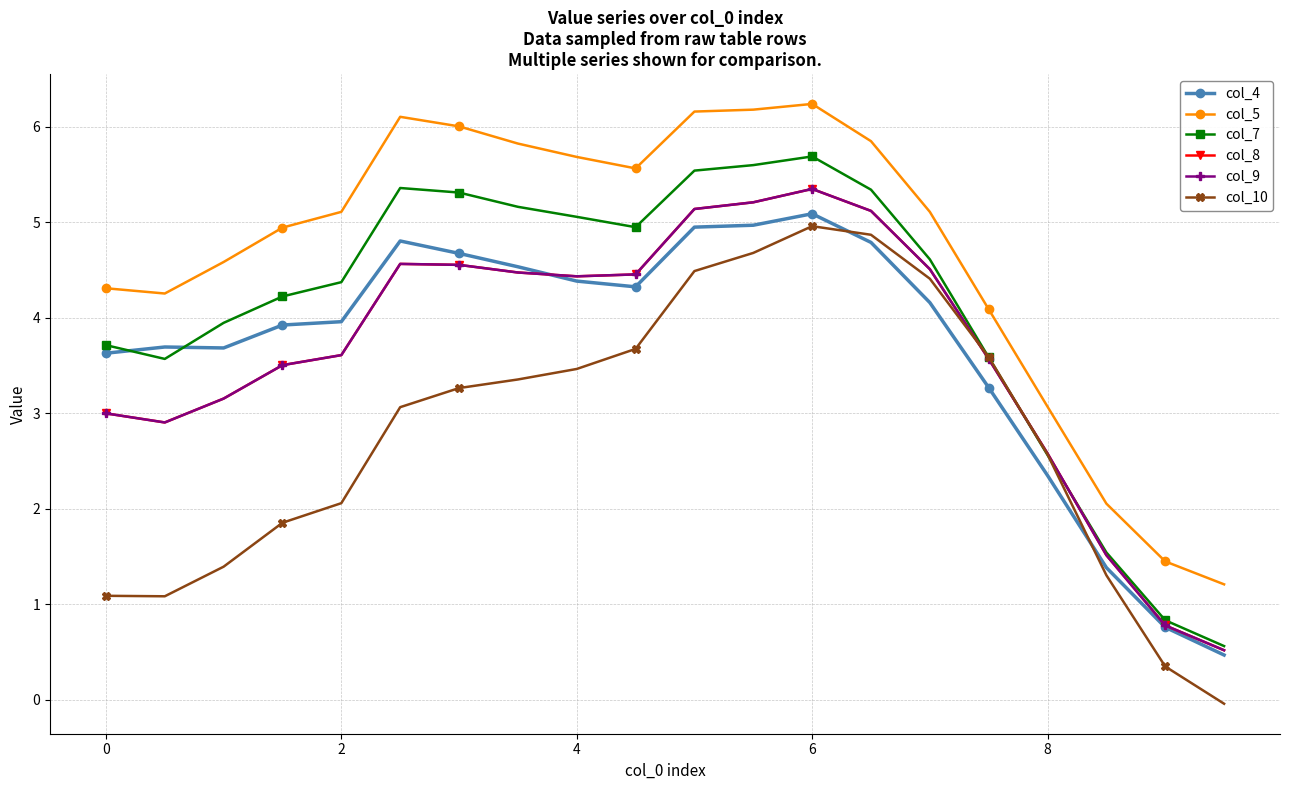

Reading left to right, what are all the values shown in this chart?

col_4: 3.6	3.7	3.7	3.9	4.0	4.8	4.7	4.5	4.4	4.3	4.9	5.0	5.1	4.8	4.2	3.3	2.3	1.4	0.8	0.5
col_5: 4.3	4.3	4.6	4.9	5.1	6.1	6.0	5.8	5.7	5.6	6.2	6.2	6.2	5.8	5.1	4.1	3.1	2.1	1.5	1.2
col_7: 3.7	3.6	3.9	4.2	4.4	5.4	5.3	5.2	5.1	4.9	5.5	5.6	5.7	5.3	4.6	3.6	2.6	1.5	0.8	0.6
col_8: 3.0	2.9	3.2	3.5	3.6	4.6	4.6	4.5	4.4	4.5	5.1	5.2	5.3	5.1	4.5	3.6	2.6	1.5	0.8	0.5
col_9: 3.0	2.9	3.2	3.5	3.6	4.6	4.6	4.5	4.4	4.5	5.1	5.2	5.3	5.1	4.5	3.6	2.6	1.5	0.8	0.5
col_10: 1.1	1.1	1.4	1.9	2.1	3.1	3.3	3.4	3.5	3.7	4.5	4.7	5.0	4.9	4.4	3.6	2.6	1.3	0.3	-0.0